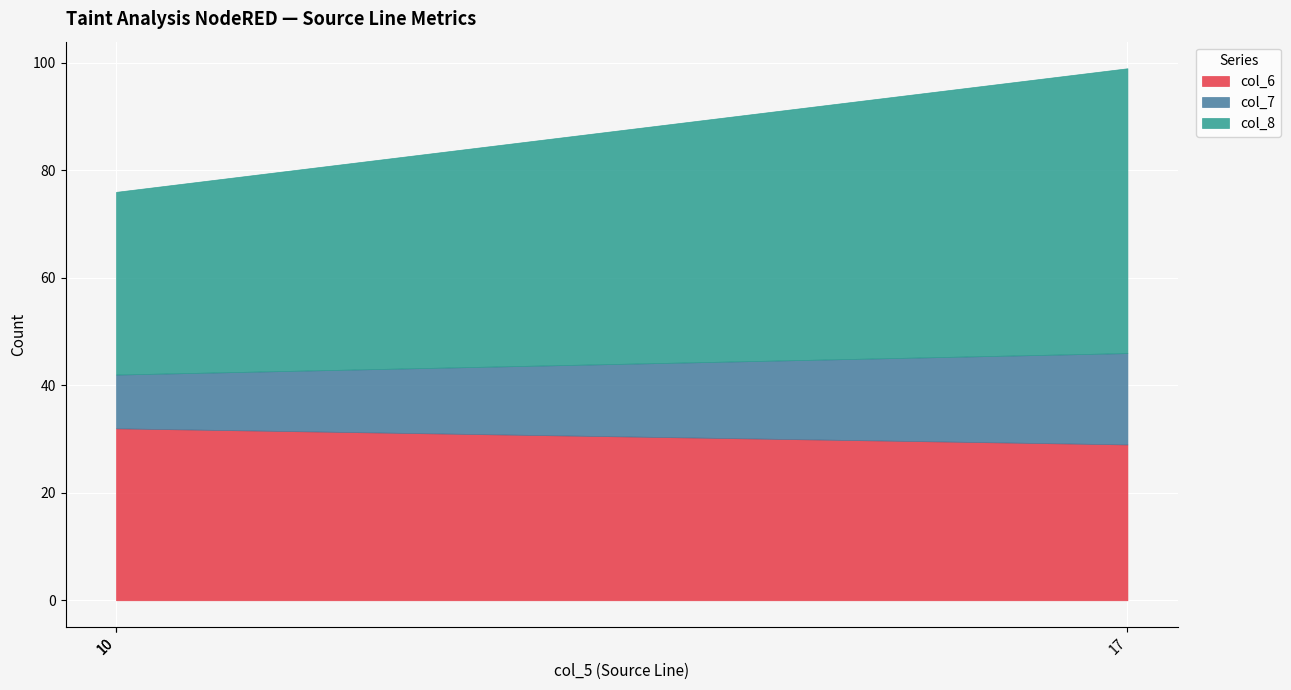

Which series has the widest spread of values?

col_8